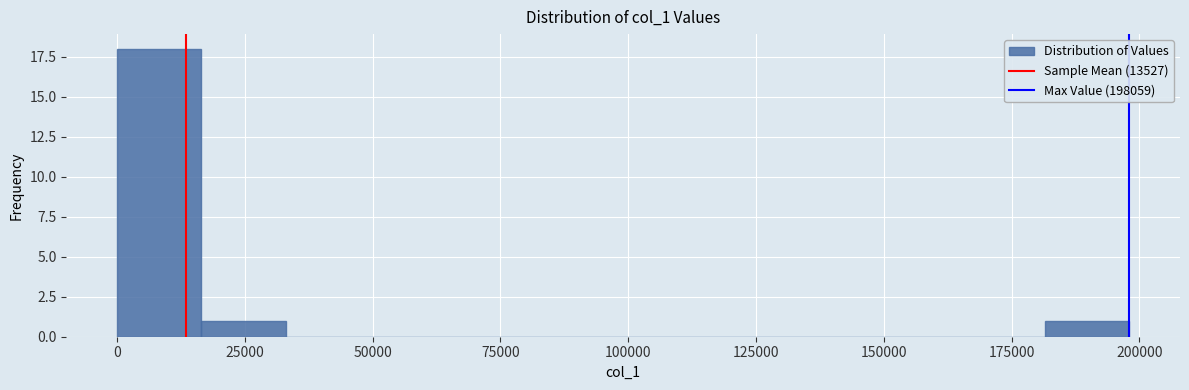

Around what value on the x-axis is the tallest bar? Give the approximate position of its centre, as read against the axis.

10000